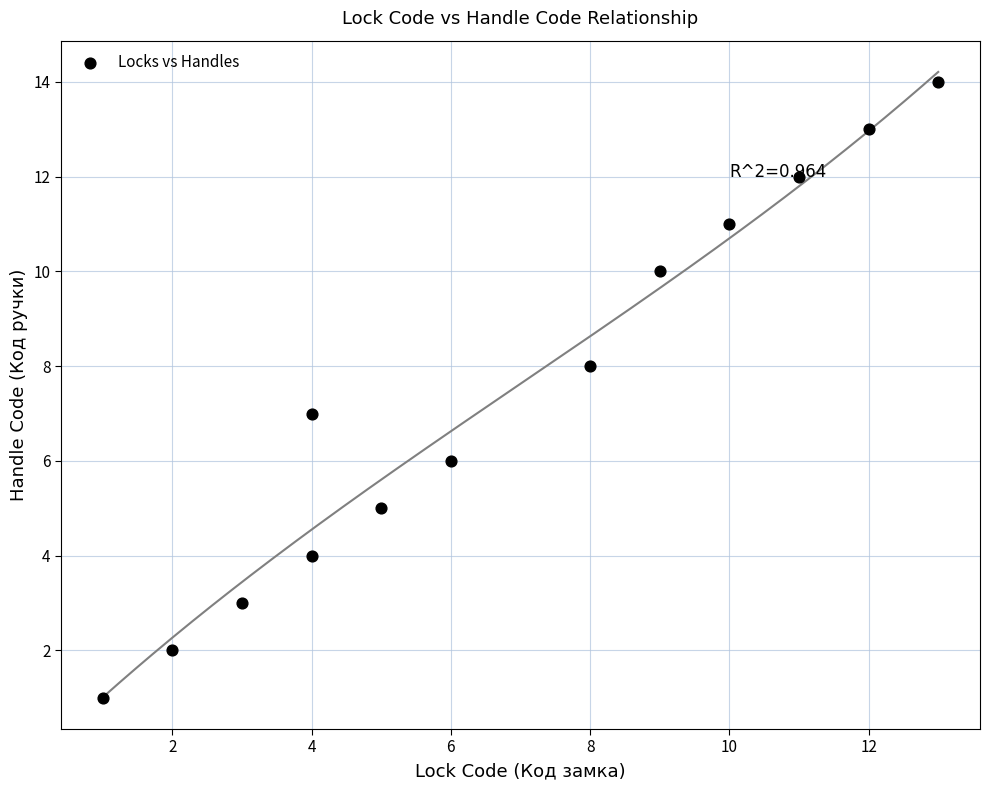

What is the range of X values (max minus min)?

12